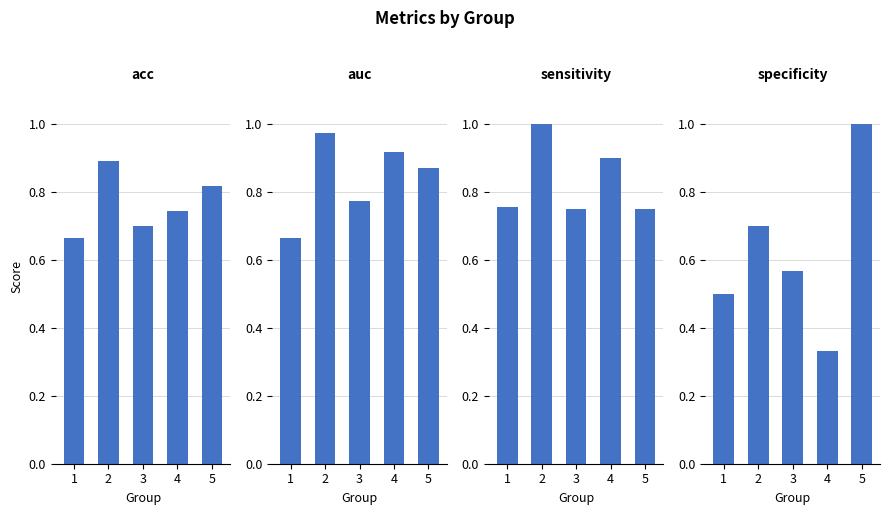

Is it true that acc equals 0.9 at 1?

False